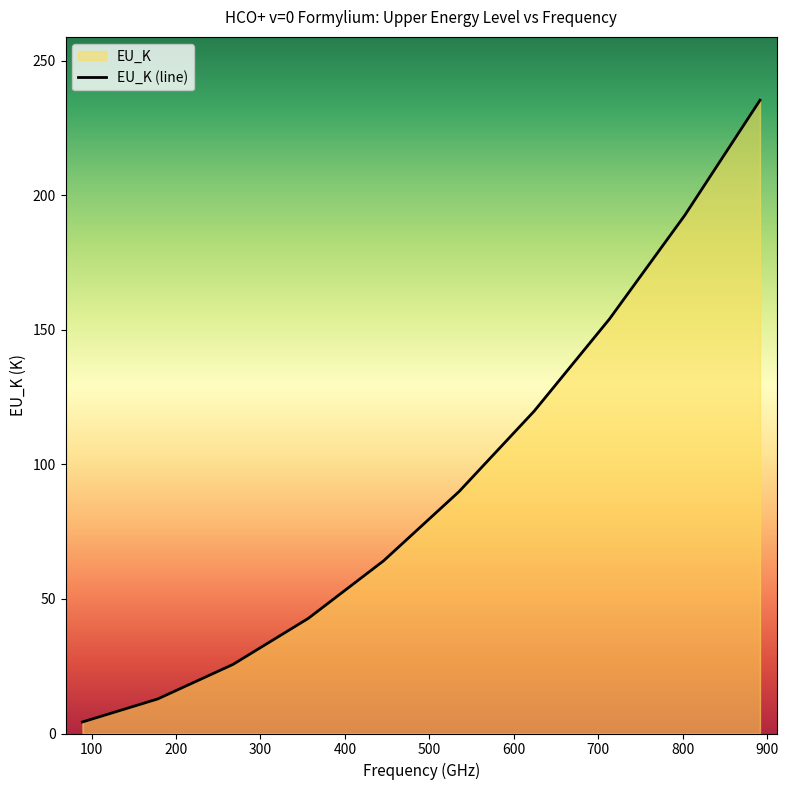

What is the maximum value shown in the chart?

235.4